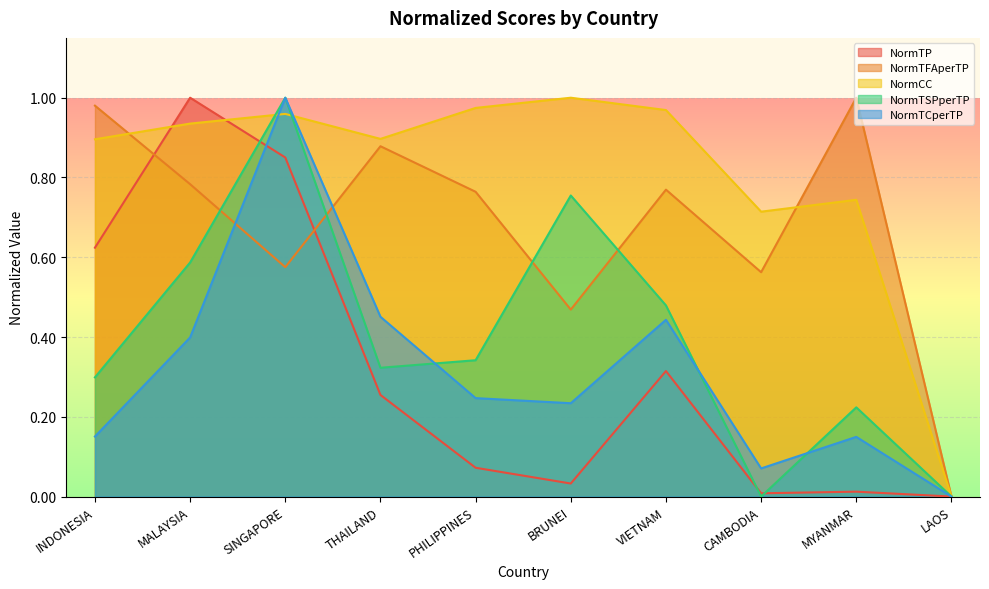

Which label corresponds to the largest value in the chart?

MALAYSIA